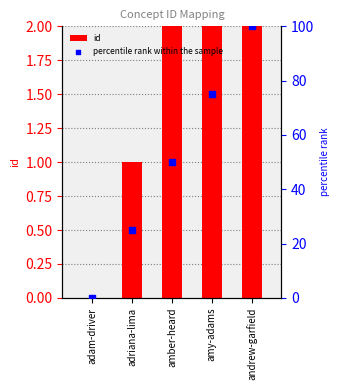

Which series has the largest total across all categories?

percentile rank within the sample